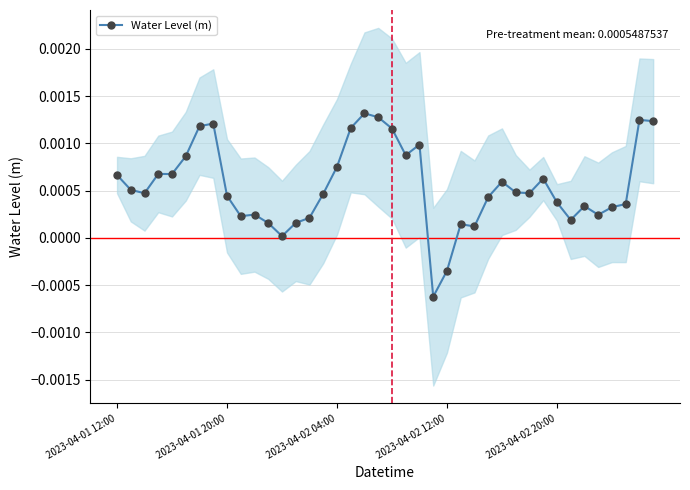

At which label does the data first exceed 0?

2023-04-01 12:00